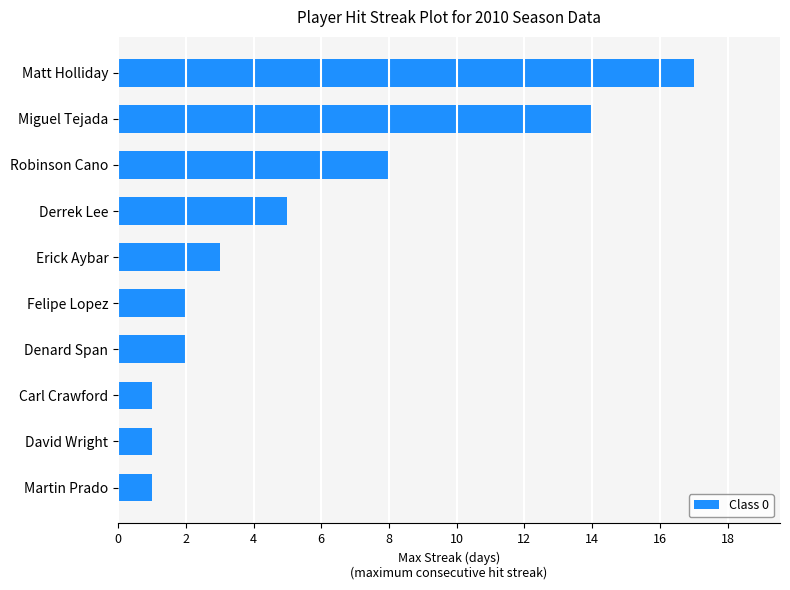

What is the smallest value displayed?

1